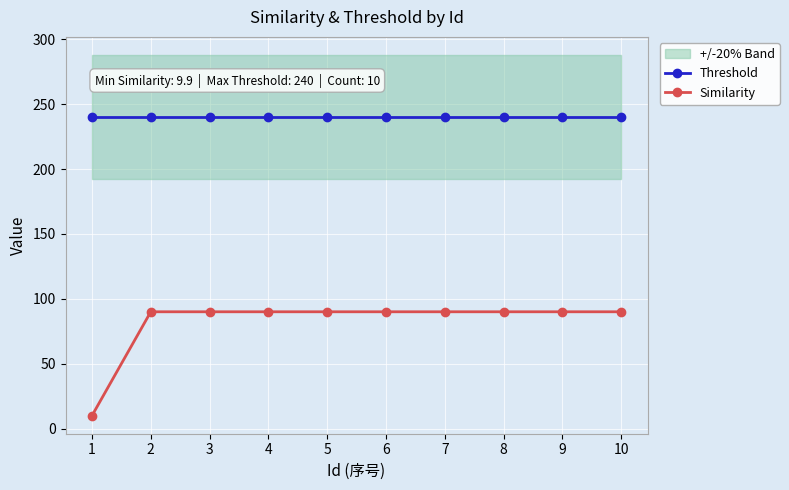

True or false: Similarity and Threshold intersect in this chart.

False